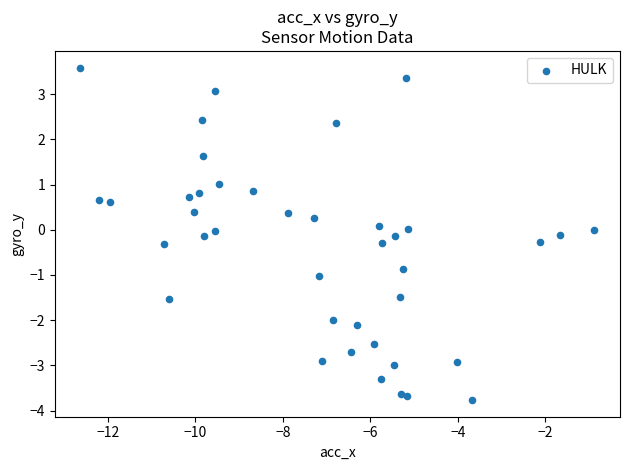

What is the range of Y values (max minus min)?

7.4